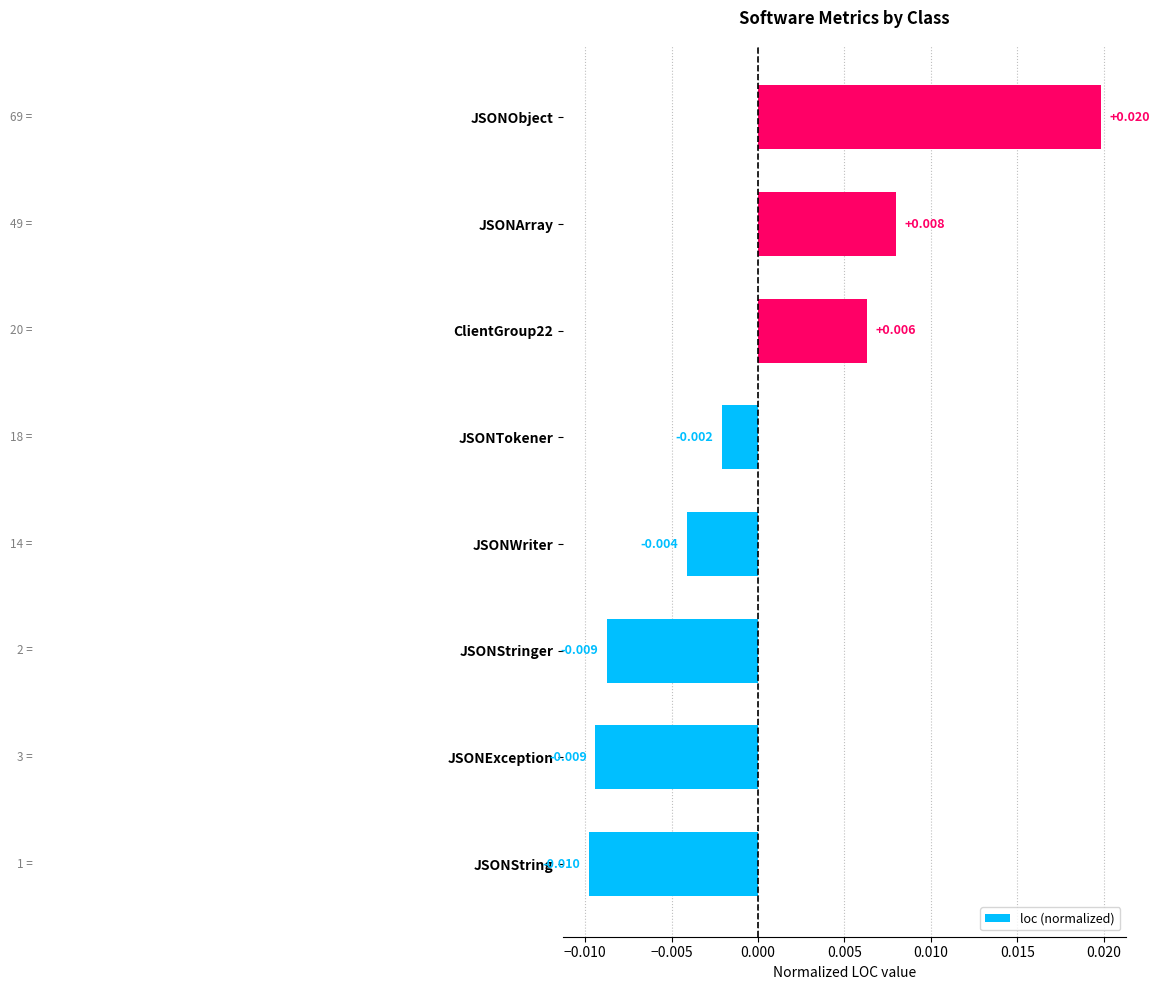

At which category does the chart reach its peak across all series?

JSONObject